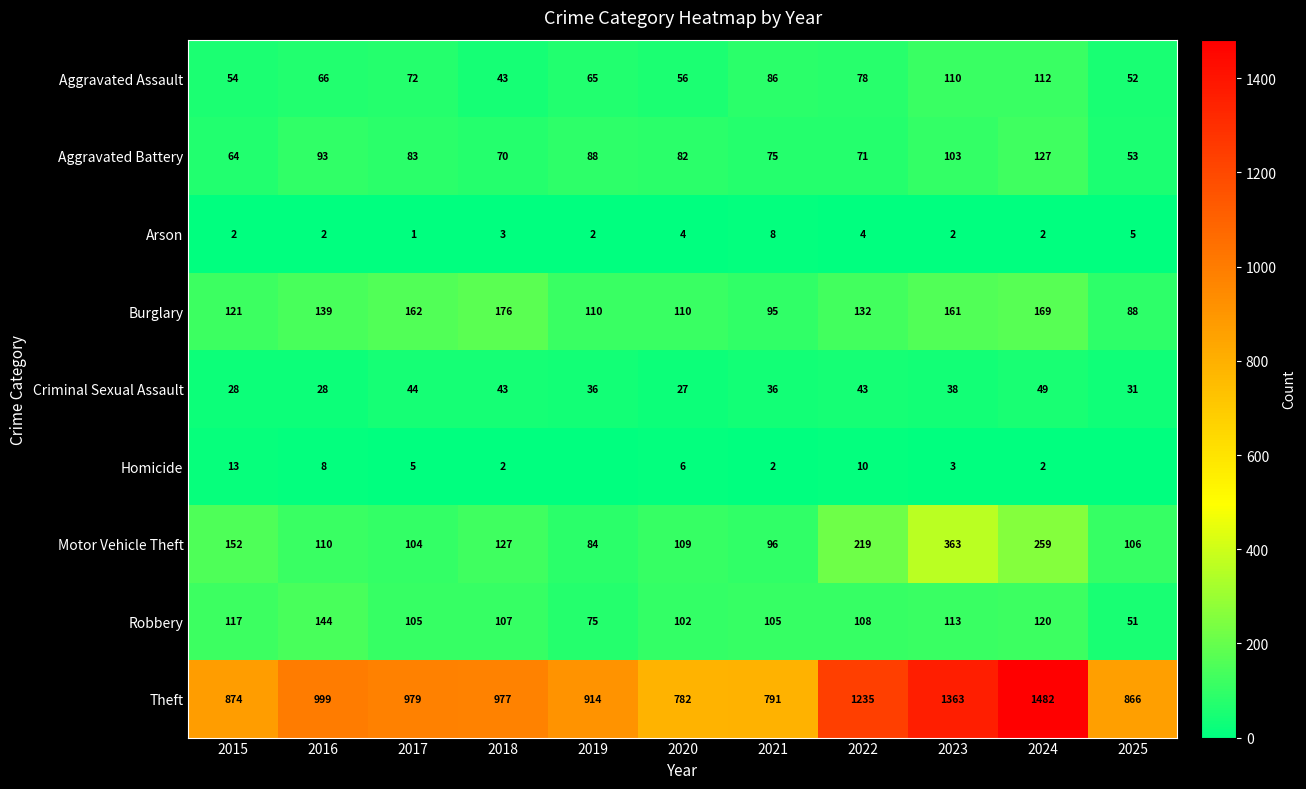

How many data points does each series have?

11